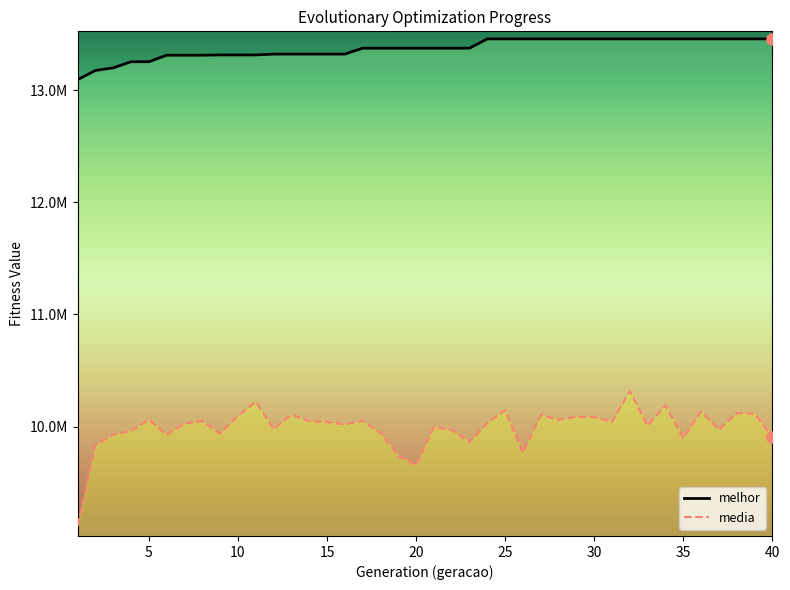

What is the minimum value for melhor?

13095183.0